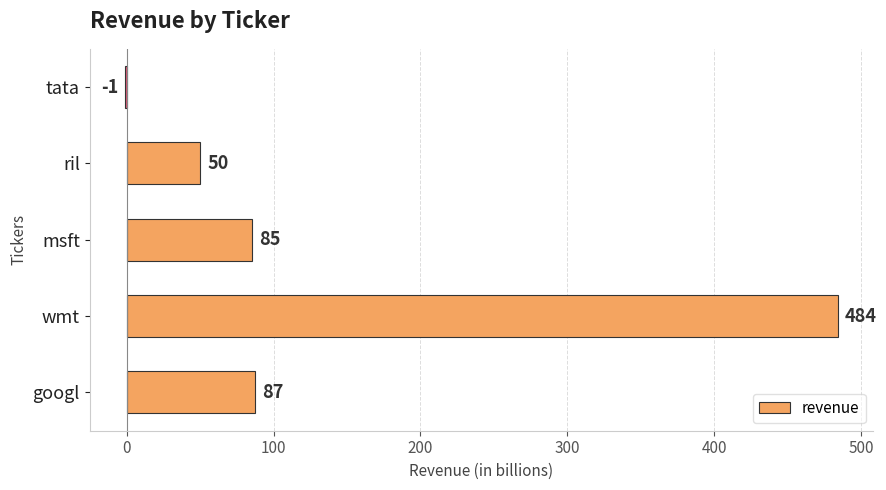

What is the sum of all values?

705